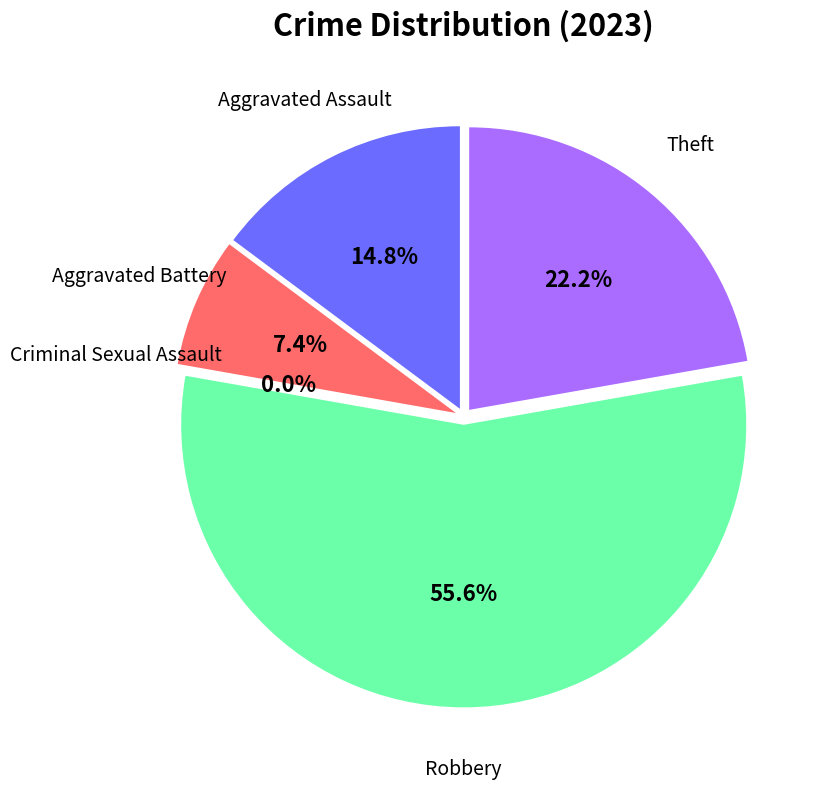

How many slices are in this pie chart?

5